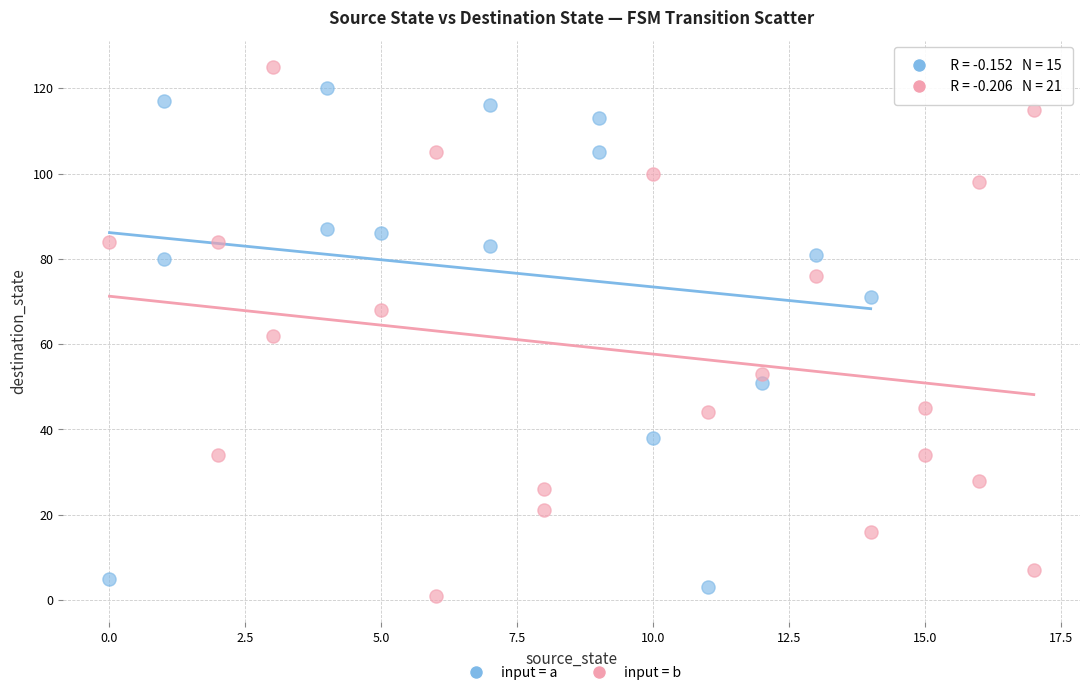

Which series contains the lowest Y value?

input = b